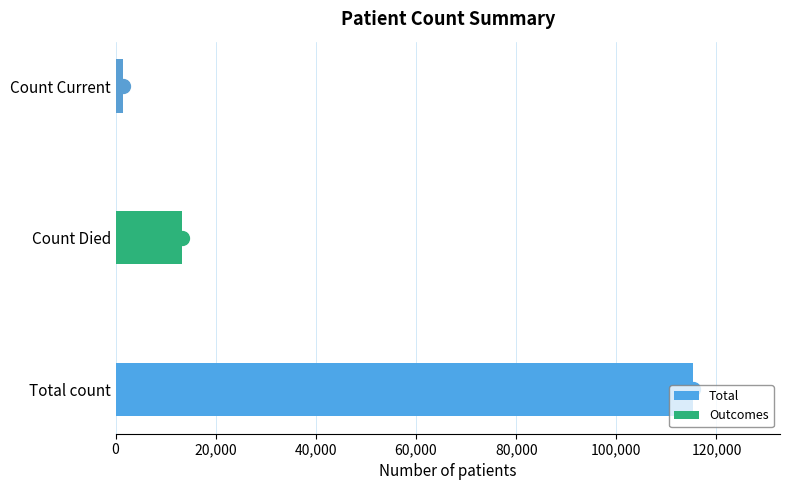

Between Count Died and Count Current, which is larger?

Count Died